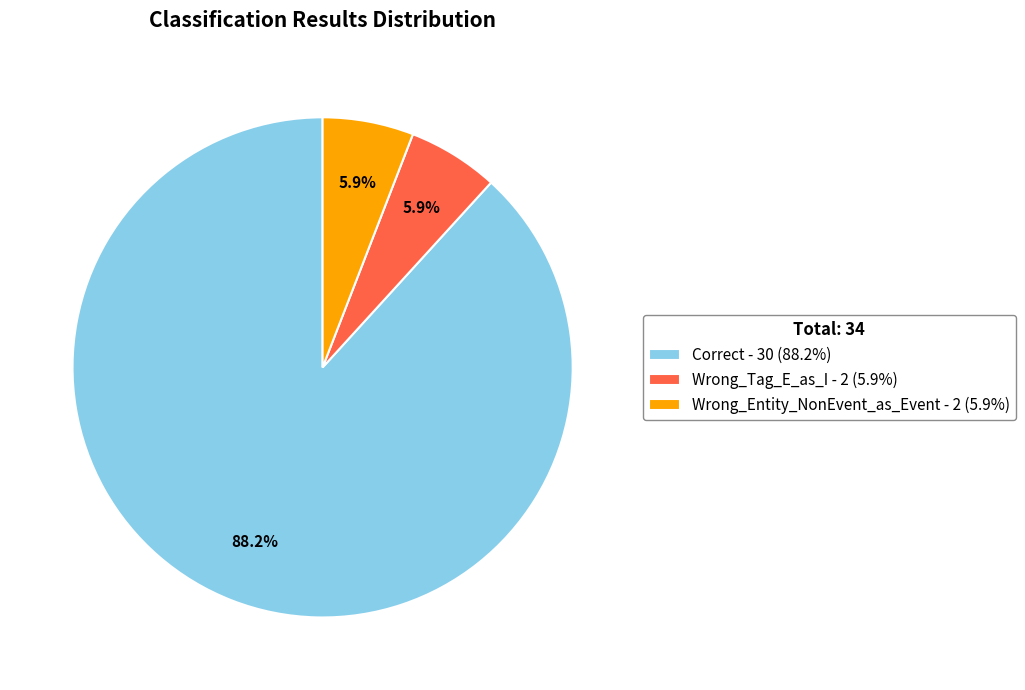

Combined, do Wrong_Tag_E_as_I and Wrong_Entity_NonEvent_as_Event account for over 50%?

No